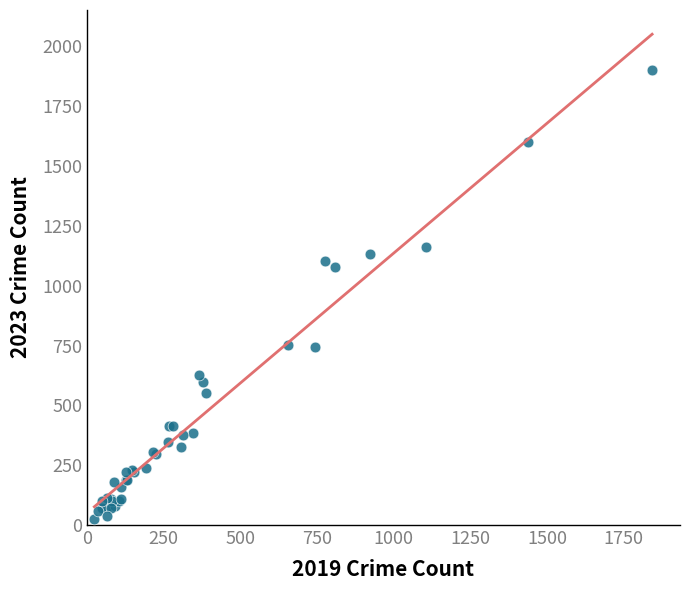

What Y value in the scatter plot is closest to 965?

1077